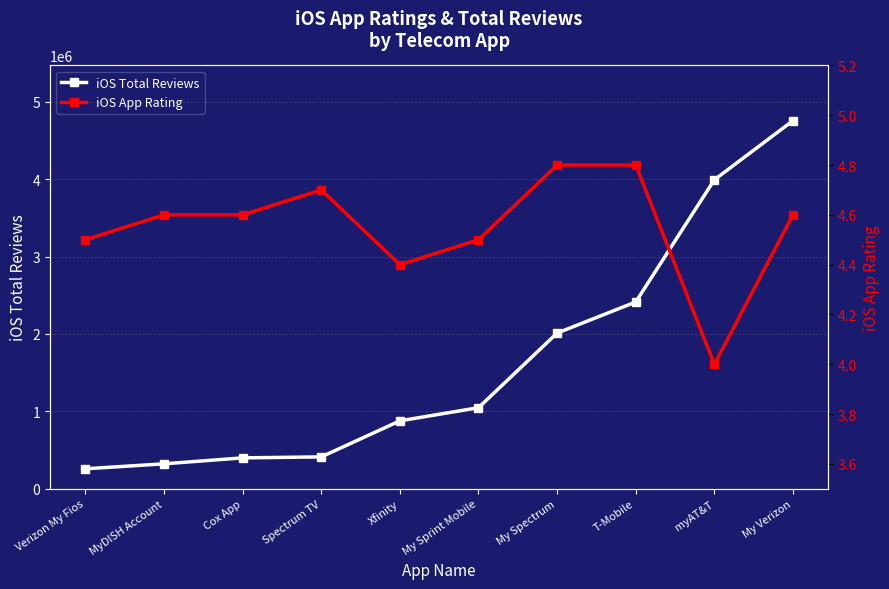

Is this an area chart (filled region under the line)?

No